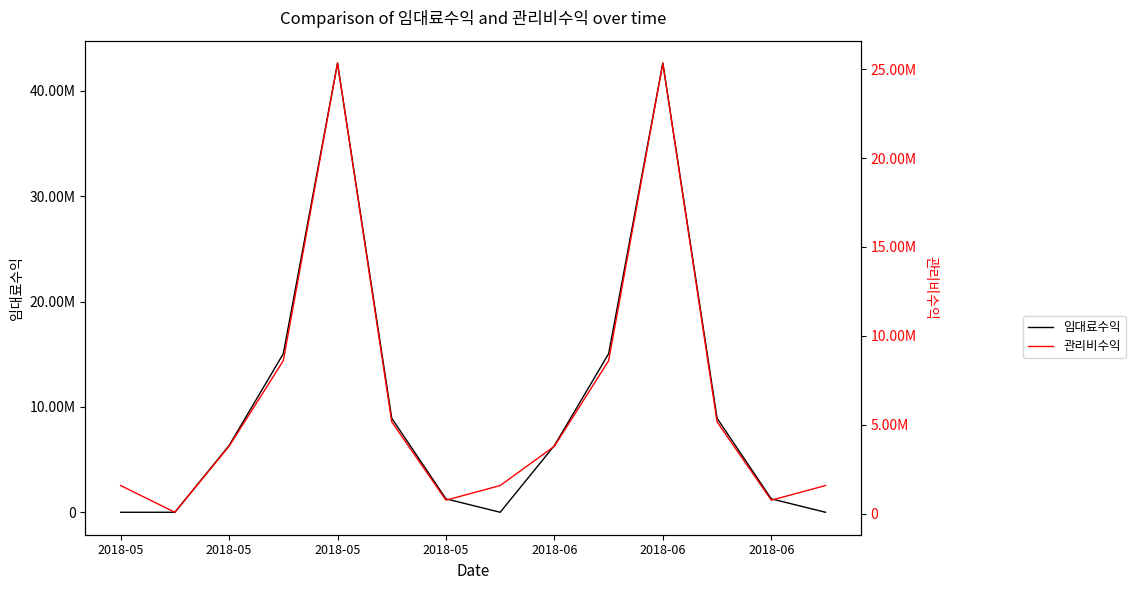

What is the difference between the maximum and minimum values in the 임대료수익 series?

42638000